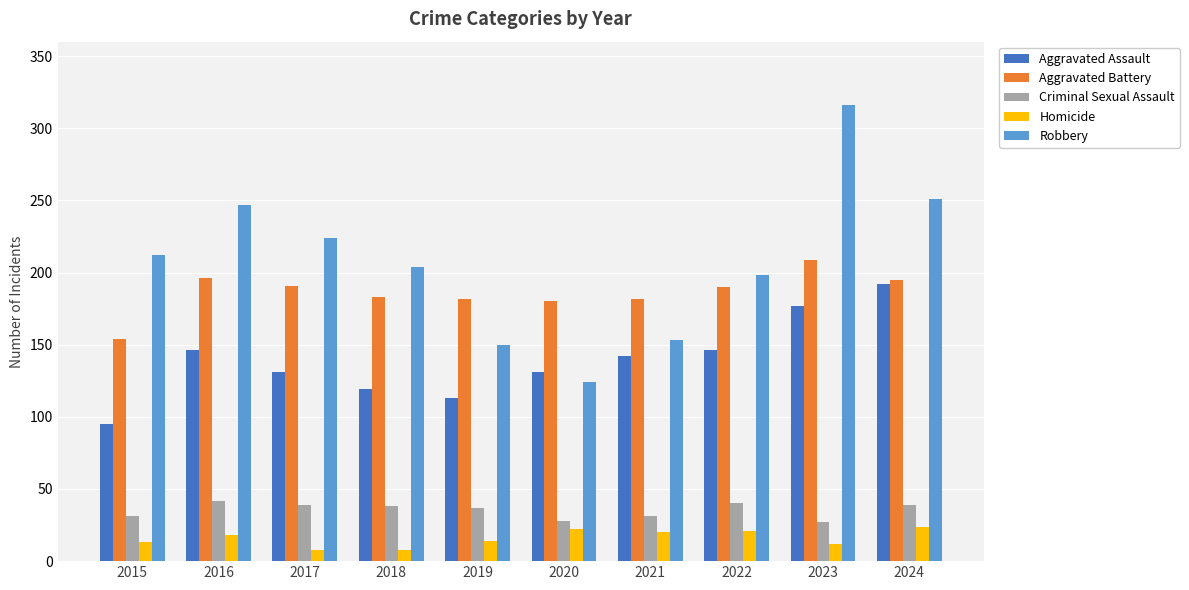

What is the approximate value of Criminal Sexual Assault at 2019?

37